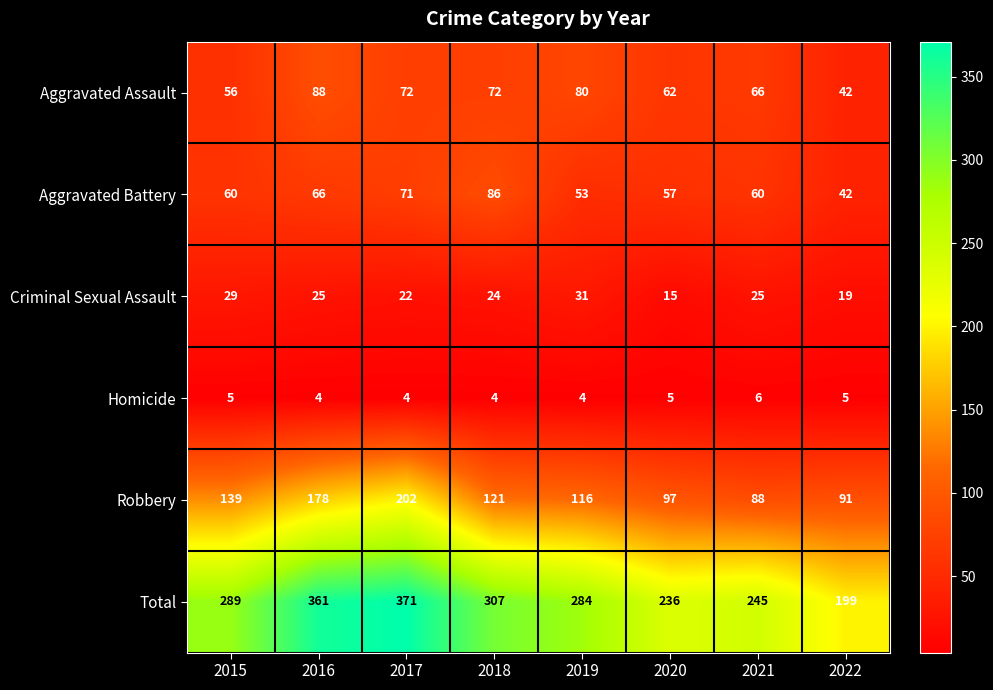

At which label is Aggravated Assault closest to 65?

2021